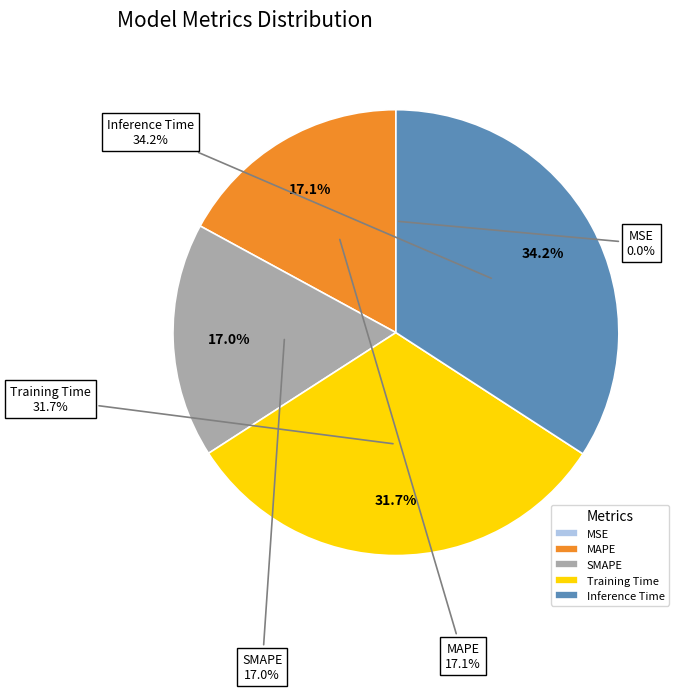

What percentage is the SMAPE slice, to the nearest percent?

17%